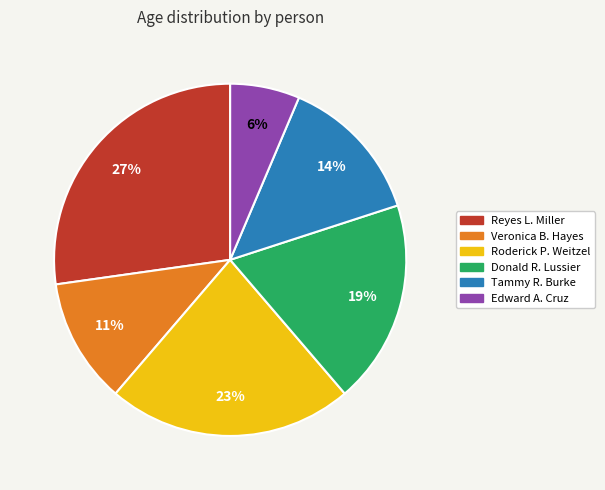

Combined, do Roderick P. Weitzel and Tammy R. Burke account for over 50%?

No